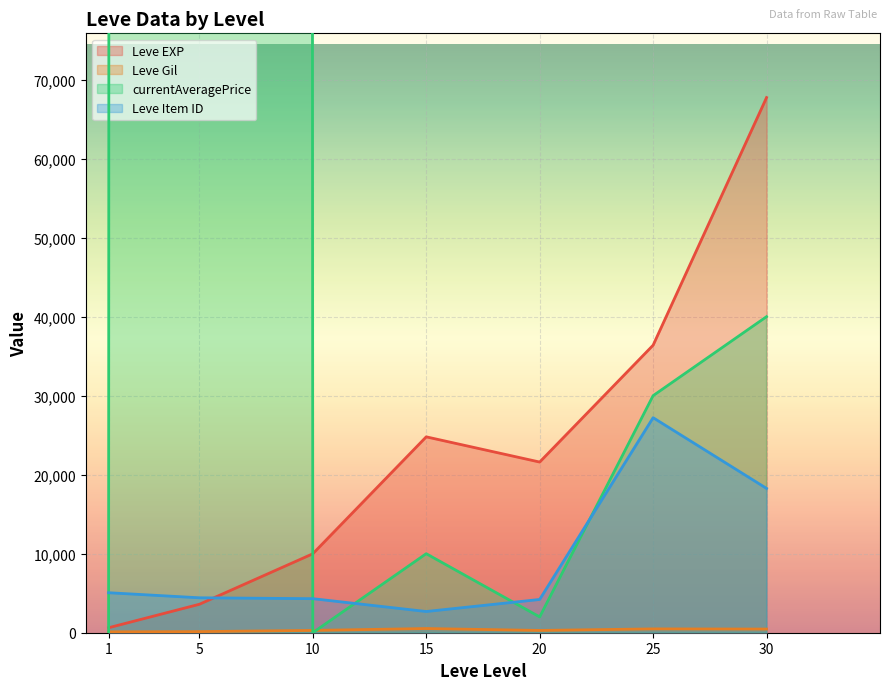

What are all the series names shown in the legend?

Leve EXP, Leve Gil, currentAveragePrice, Leve Item ID